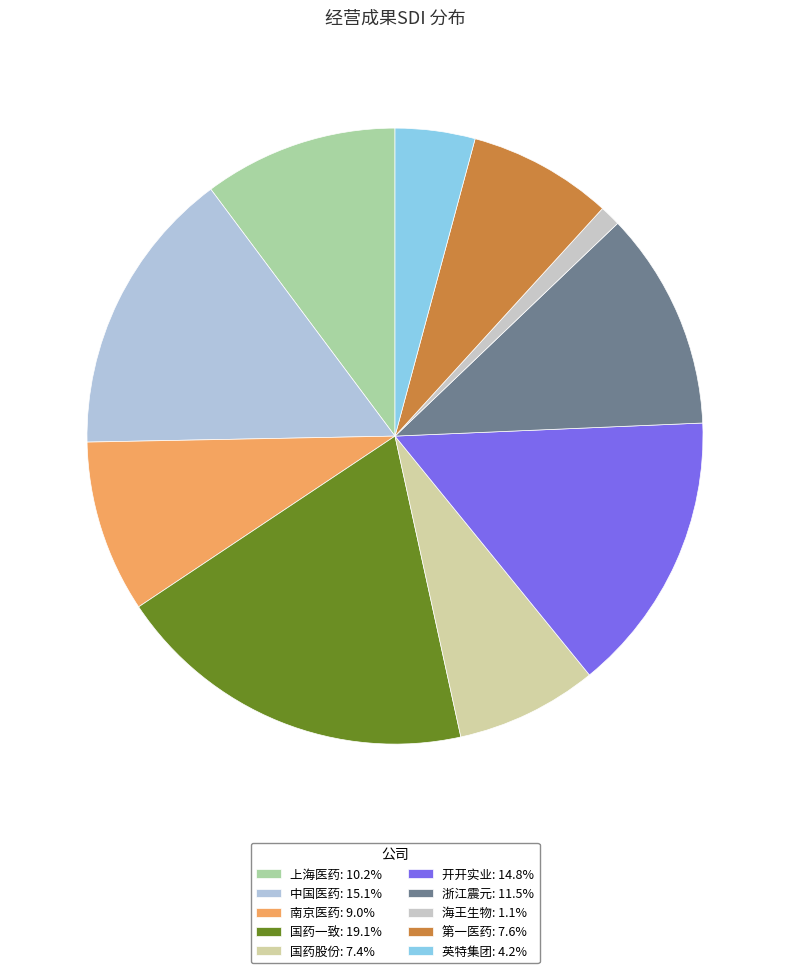

Which category has the biggest portion of the pie?

国药一致